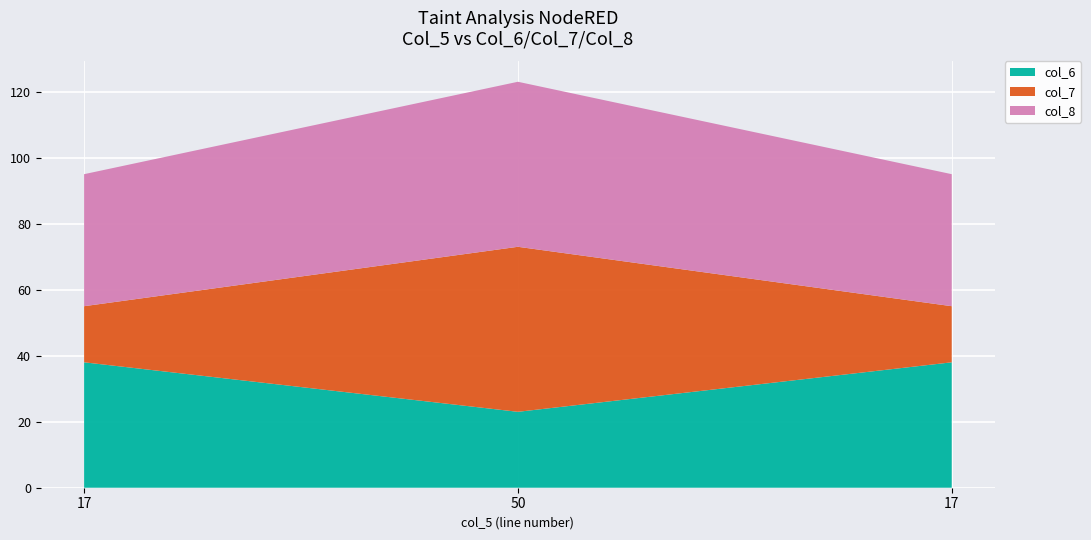

Reading left to right, extract all data points from this chart.

col_6: 17=38	50=23	17=38
col_7: 17=17	50=50	17=17
col_8: 17=40	50=50	17=40